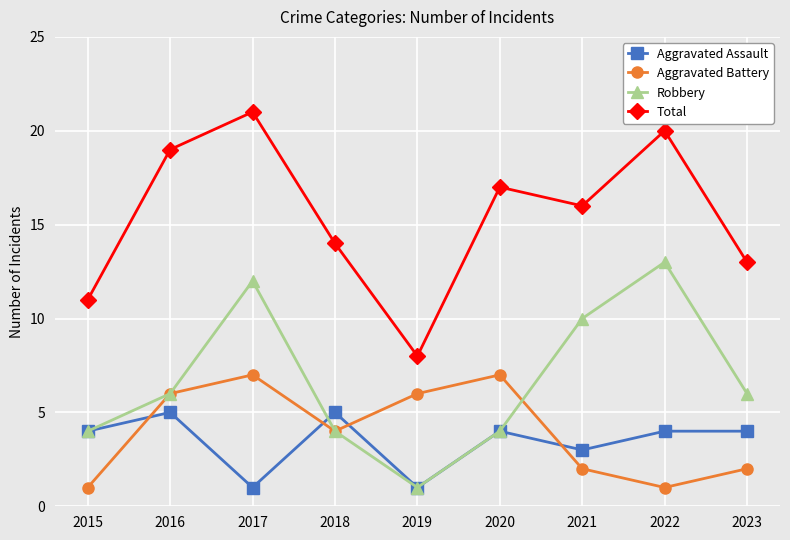

Rank the series at 2023 from highest to lowest value.

Total, Robbery, Aggravated Assault, Aggravated Battery